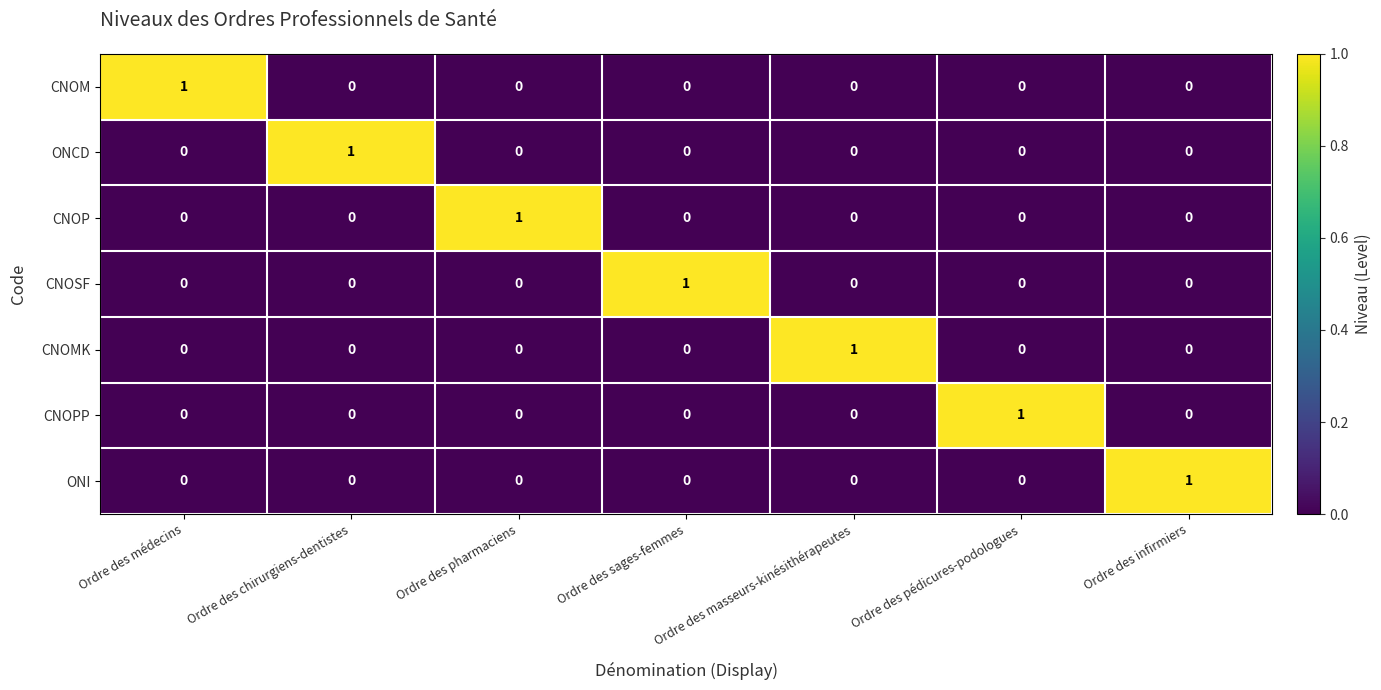

How many values in the CNOSF series exceed 0?

1